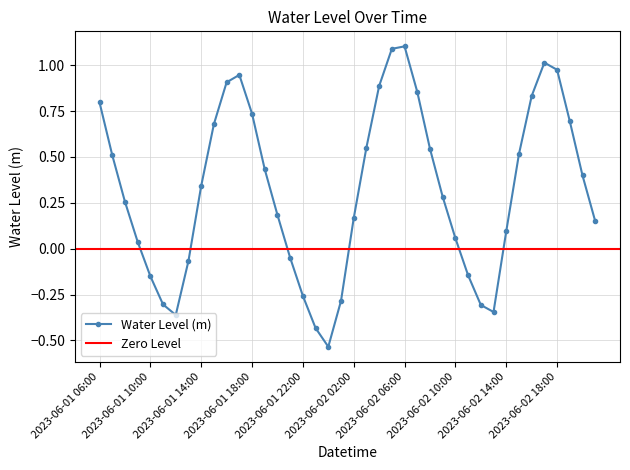

List the labels in order of value, largest first.

2023-06-02 06:00, 2023-06-02 05:00, 2023-06-02 17:00, 2023-06-02 18:00, 2023-06-01 17:00, 2023-06-01 16:00, 2023-06-02 04:00, 2023-06-02 07:00, 2023-06-02 16:00, 2023-06-01 06:00, 2023-06-01 18:00, 2023-06-02 19:00, 2023-06-01 15:00, 2023-06-02 03:00, 2023-06-02 08:00, 2023-06-02 15:00, 2023-06-01 07:00, 2023-06-01 19:00, 2023-06-02 20:00, 2023-06-01 14:00, 2023-06-02 09:00, 2023-06-01 08:00, 2023-06-01 20:00, 2023-06-02 02:00, 2023-06-02 21:00, 2023-06-02 14:00, 2023-06-02 10:00, 2023-06-01 09:00, 2023-06-01 21:00, 2023-06-01 13:00, 2023-06-02 11:00, 2023-06-01 10:00, 2023-06-01 22:00, 2023-06-02 01:00, 2023-06-01 11:00, 2023-06-02 12:00, 2023-06-02 13:00, 2023-06-01 12:00, 2023-06-01 23:00, 2023-06-02 00:00